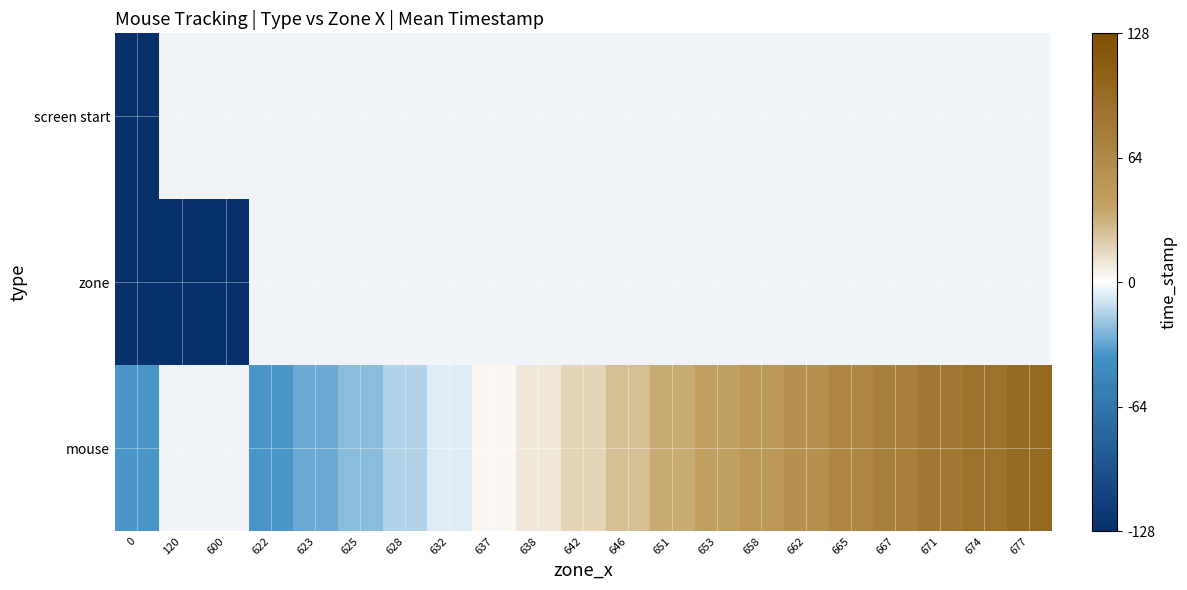

At 632, list the series in order from smallest to largest.

screen start, zone, mouse